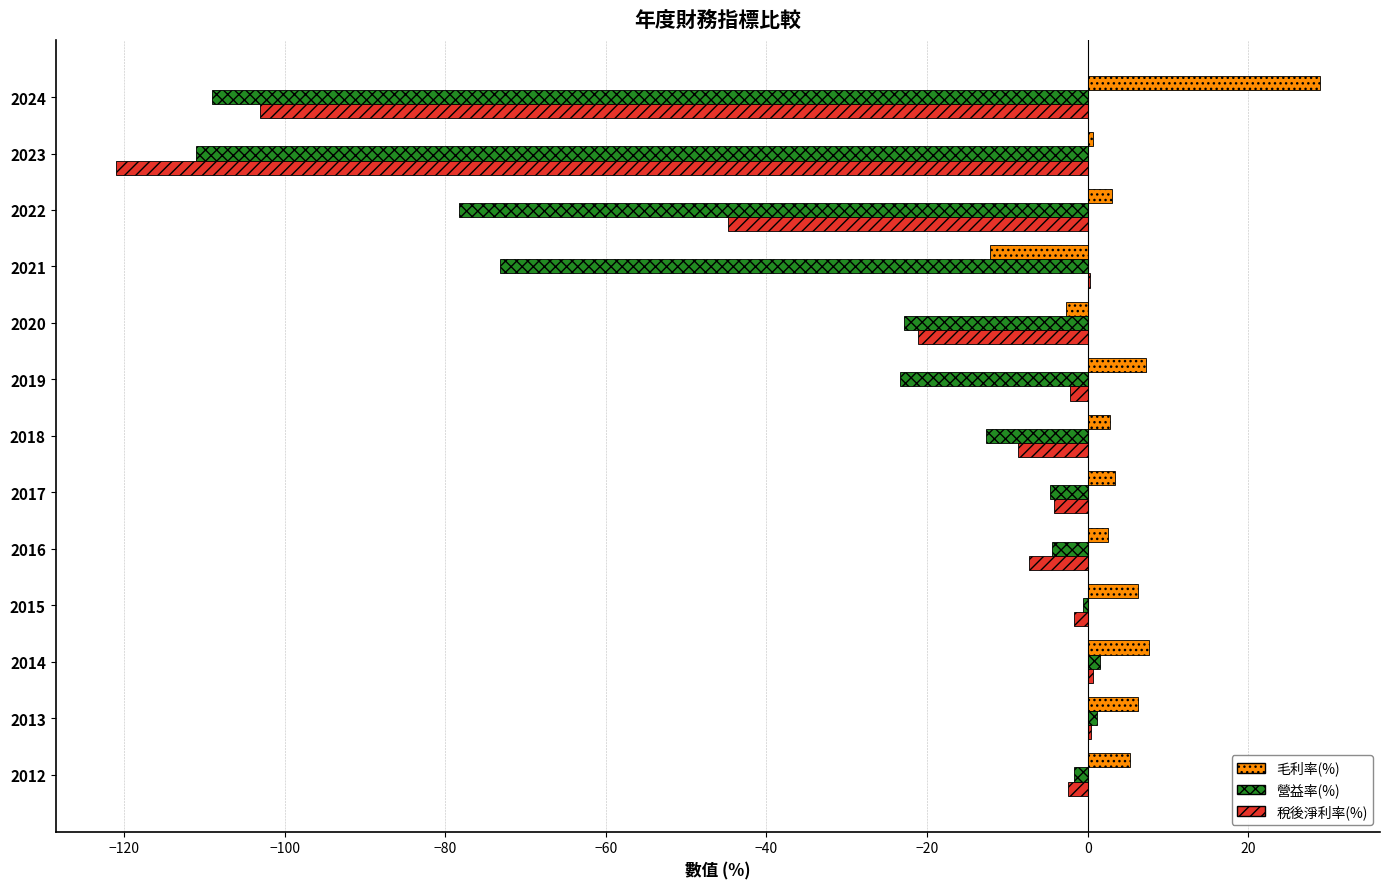

Is the value of 毛利率(%) at 2019 greater than the value of 稅後淨利率(%) at 2017?

Yes